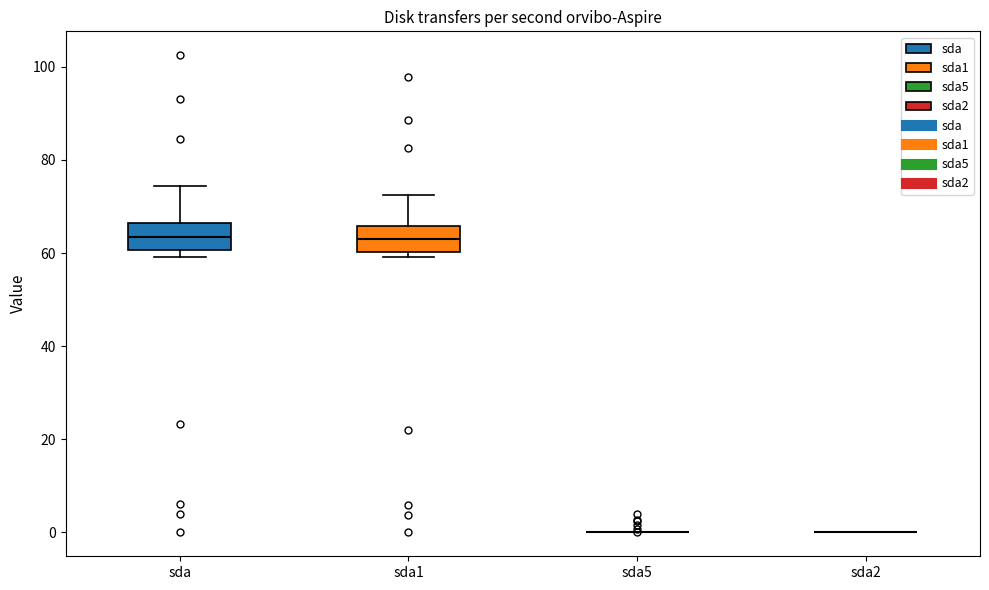

Reading left to right, transcribe this box plot: for each box, give where its median line is, the range the box spans, and where its two whiskers end, as read against the y-axis. The values are not printed on the chart, so give them approximately, as read against the axis.

sda: median 64, box 60 to 66, whiskers 60 (just below the box's lower edge) to 74
sda1: median 64, box 60 to 66, whiskers 60 (just below the box's lower edge) to 72
sda5: box collapsed to a line at 0, whiskers 0 to 0
sda2: box collapsed to a line at 0, whiskers 0 to 0